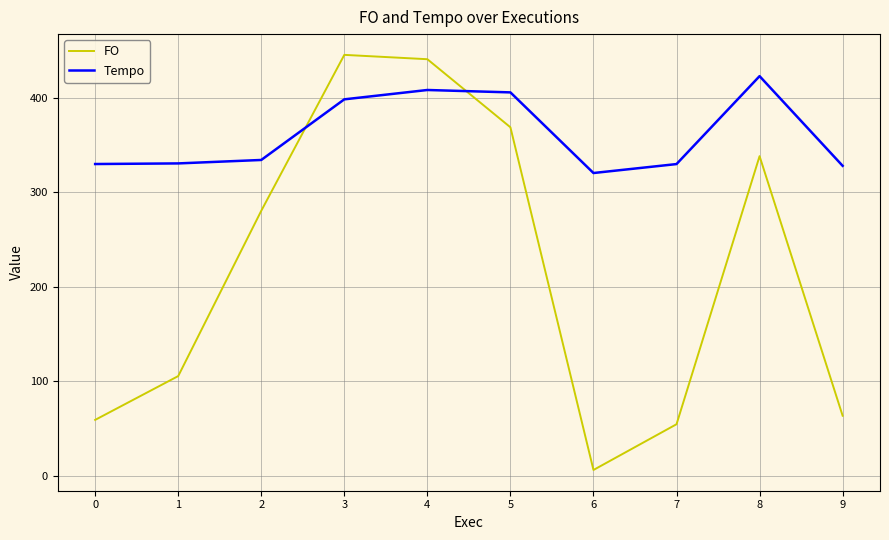

True or false: Tempo has a value of 328.0 at 9.

True